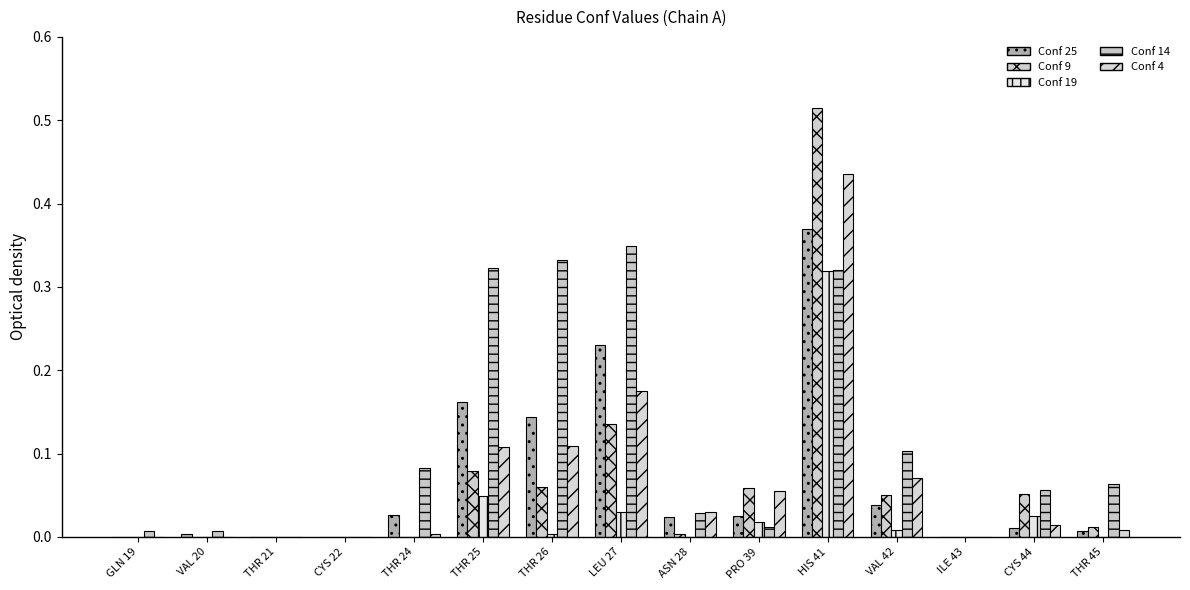

How many data points does each series have?

15